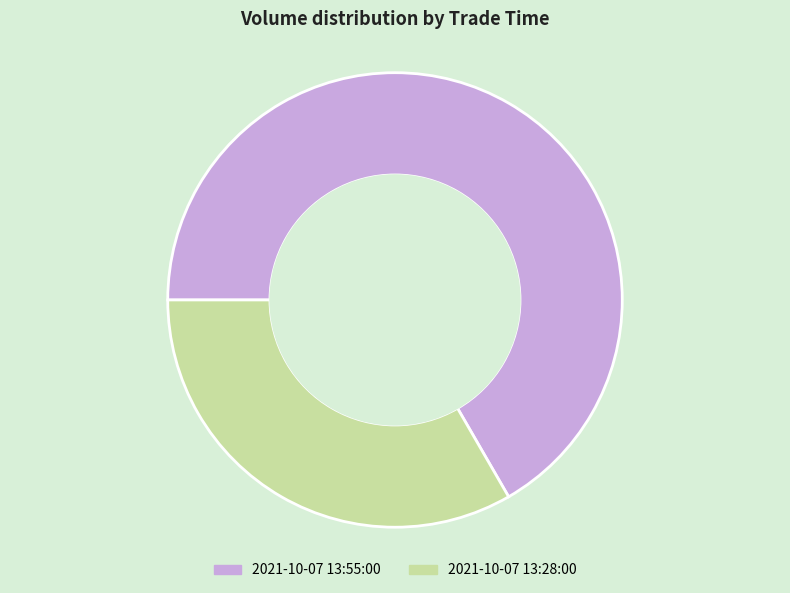

The 2021-10-07 13:28:00 slice represents 44% of the pie. True or false?

False